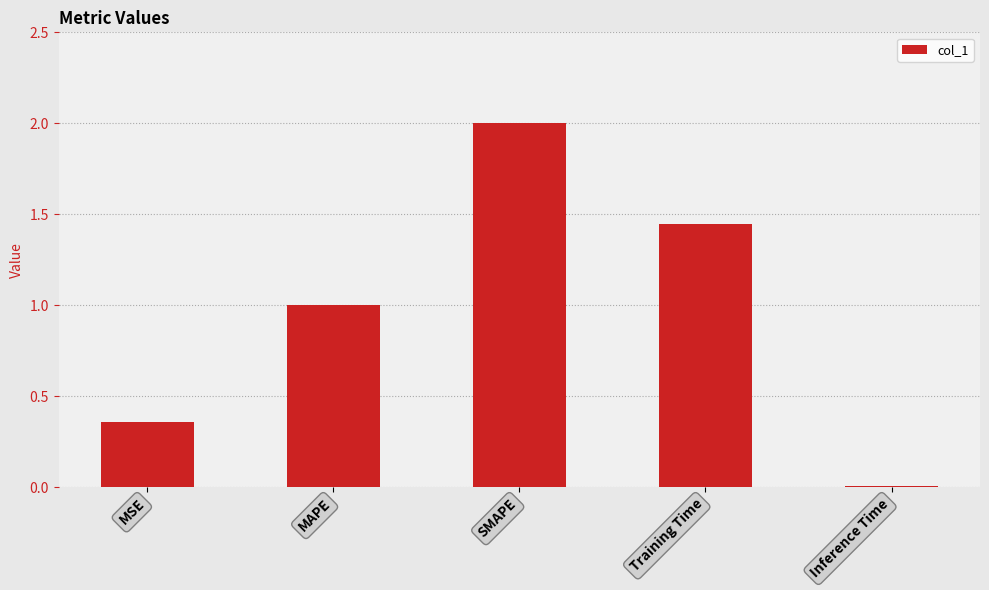

The value at SMAPE is 2.0. True or false?

True